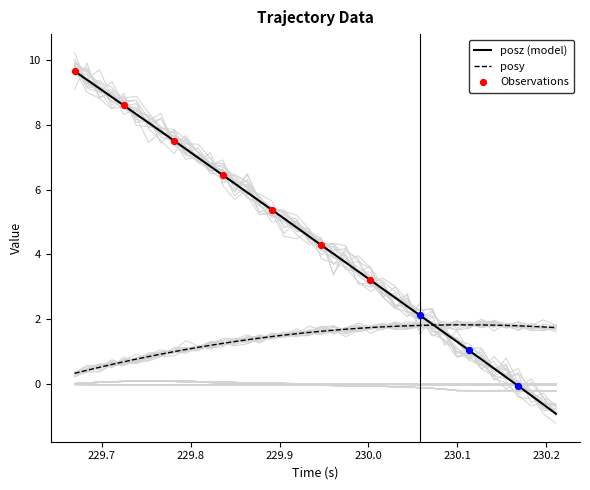

Which series contains the highest Y value?

posz